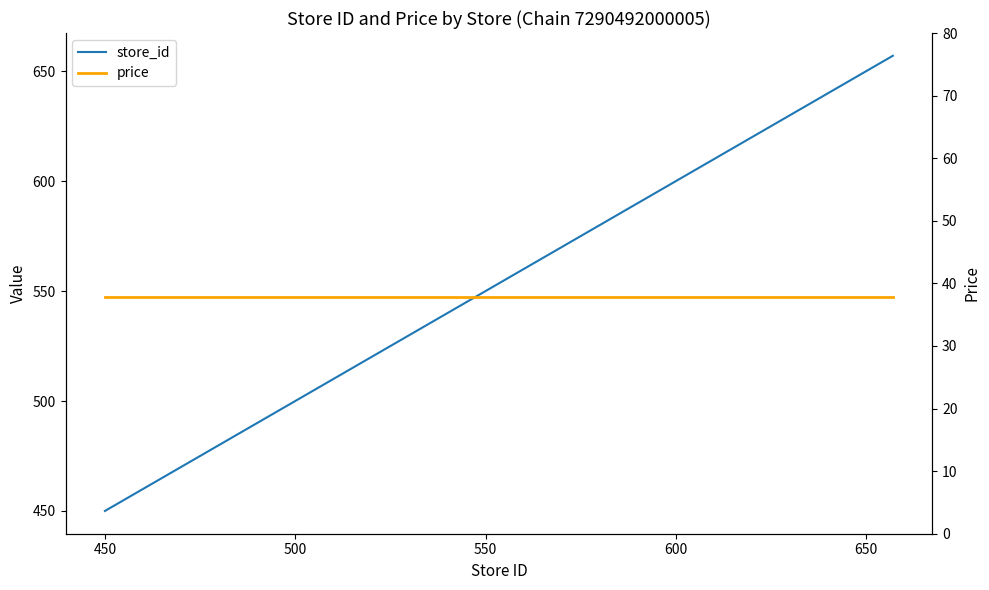

What are all the series names shown in the legend?

store_id, price